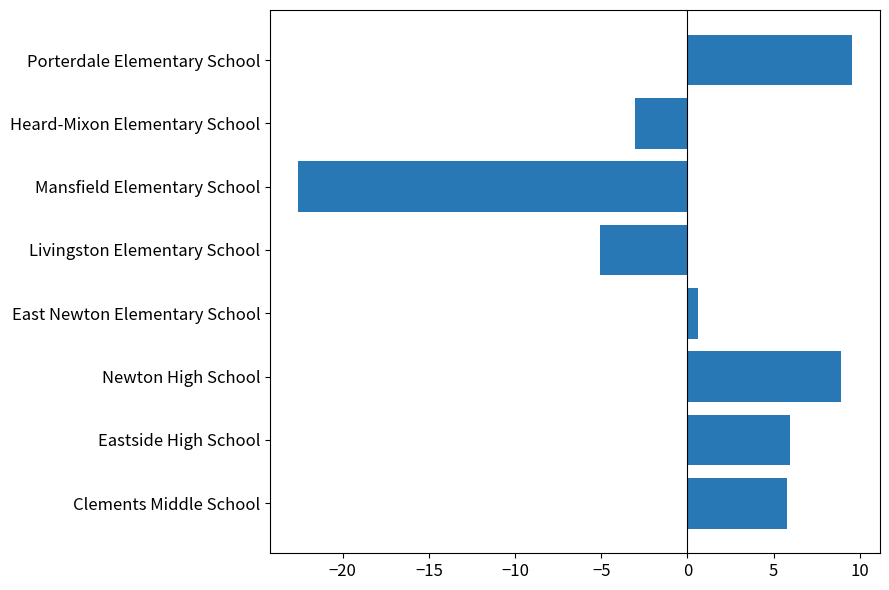

Is it true that the value at Newton High School is 8.9?

True